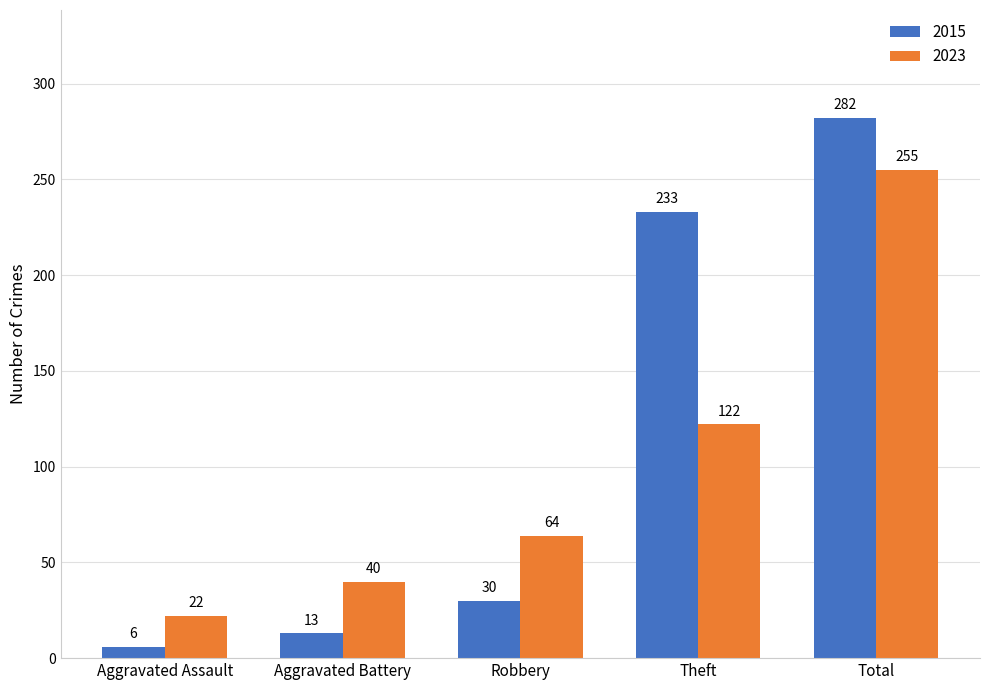

What is the difference between the maximum and minimum values in the 2015 series?

276